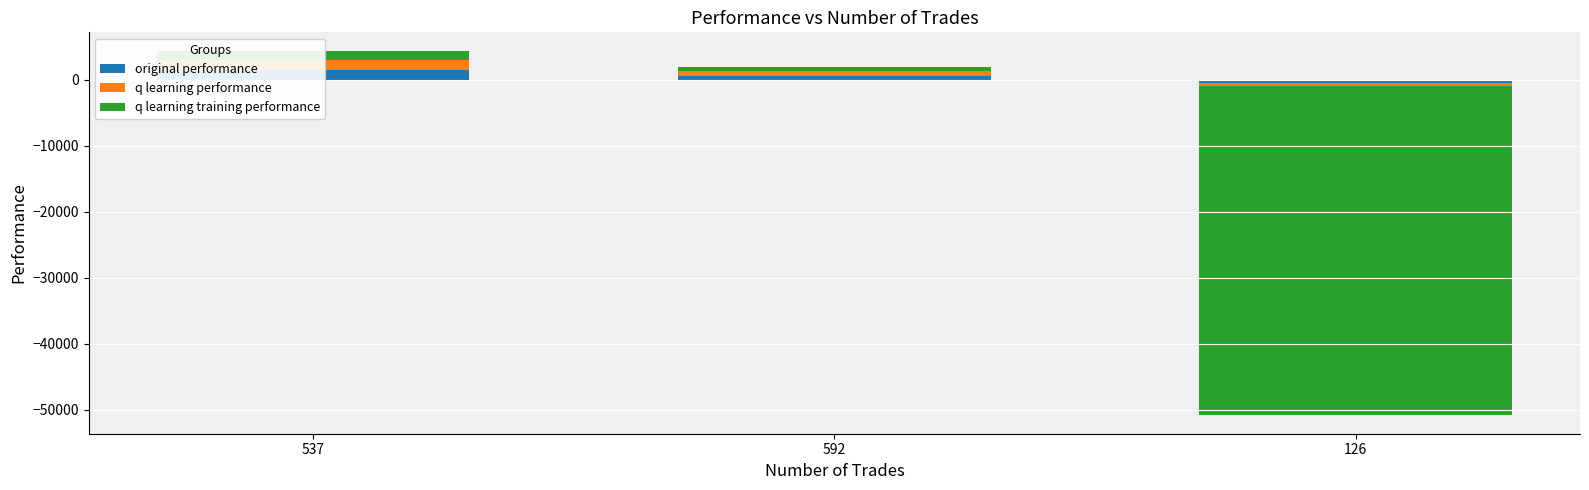

Where does the original performance series first go above 645?

537